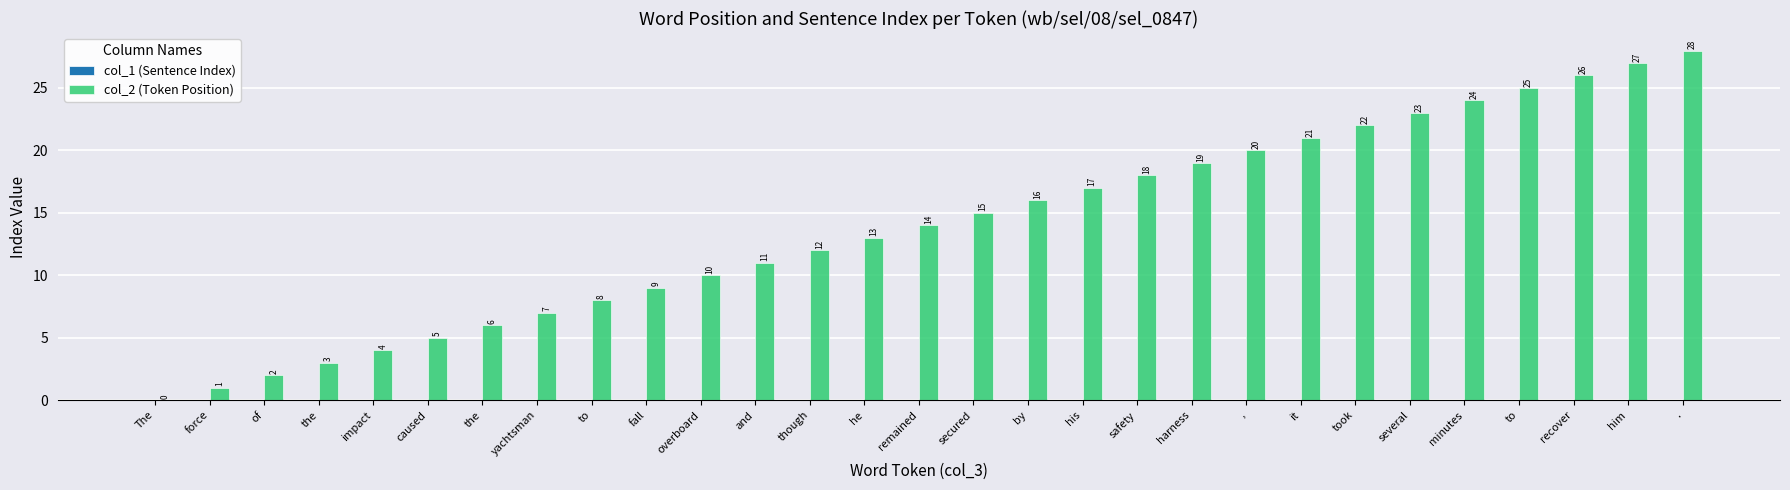

What is the label of the 29th bar from the right?

The